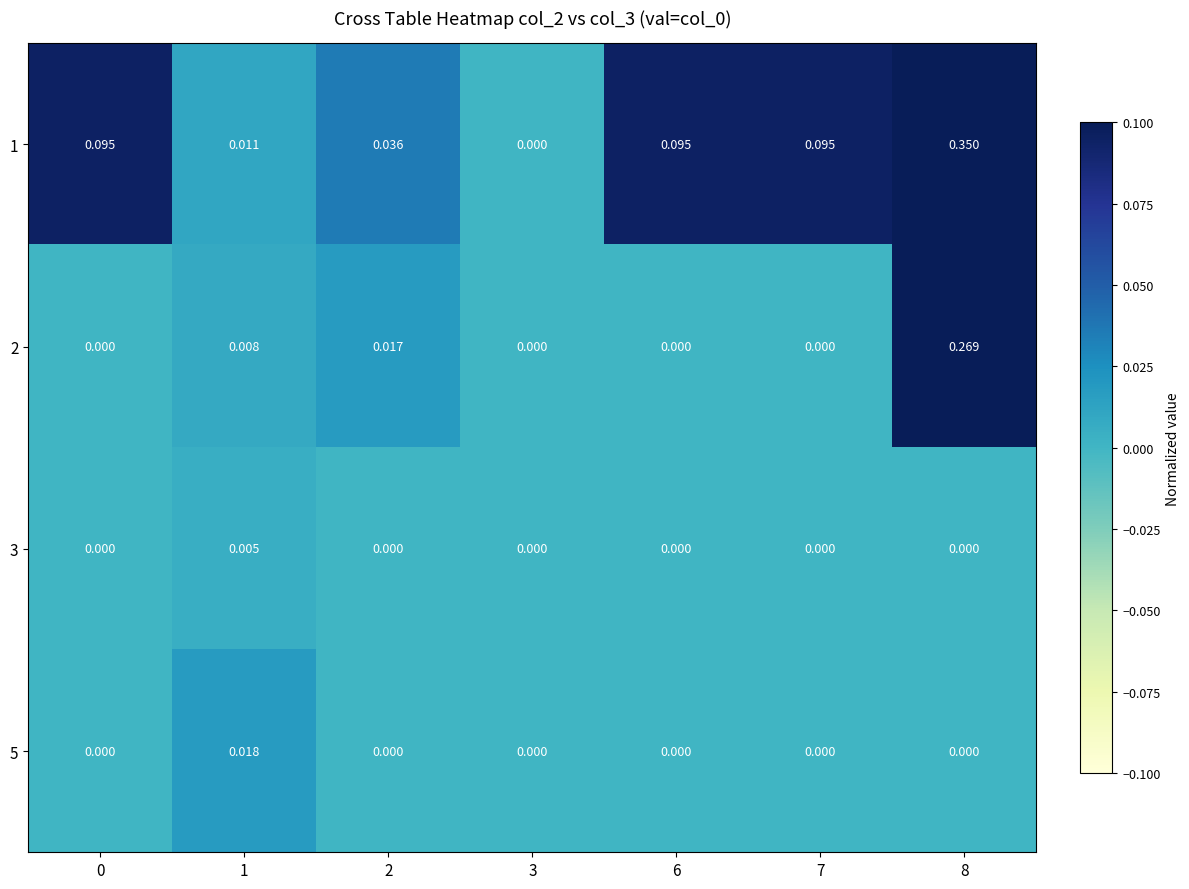

Is the value of 5 at 2 greater than the value of 1 at 6?

No